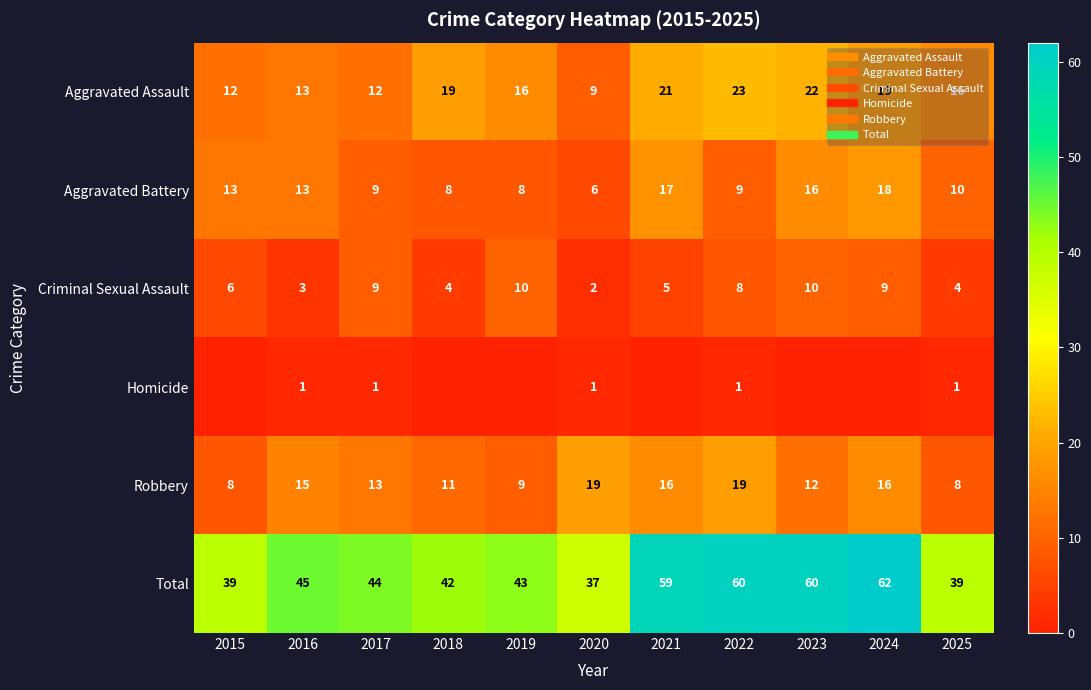

The value of Aggravated Assault at 2016 is 6. True or false?

False